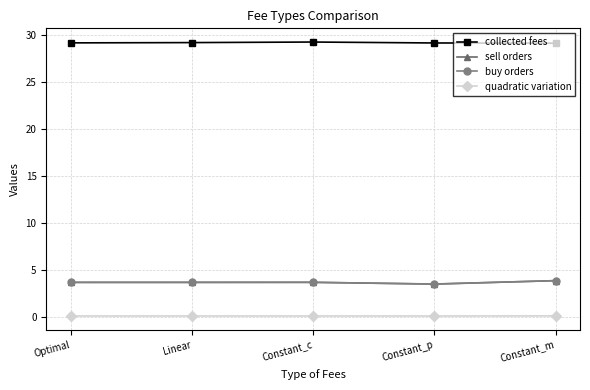

Which series has the largest total across all categories?

collected fees